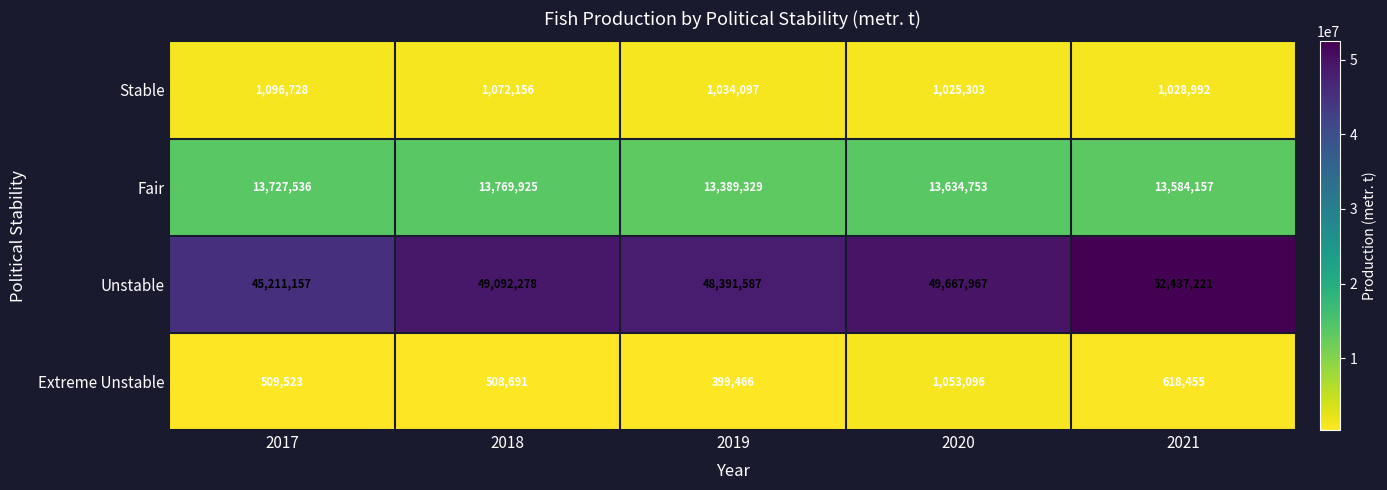

Which series has the largest range (max minus min)?

Unstable